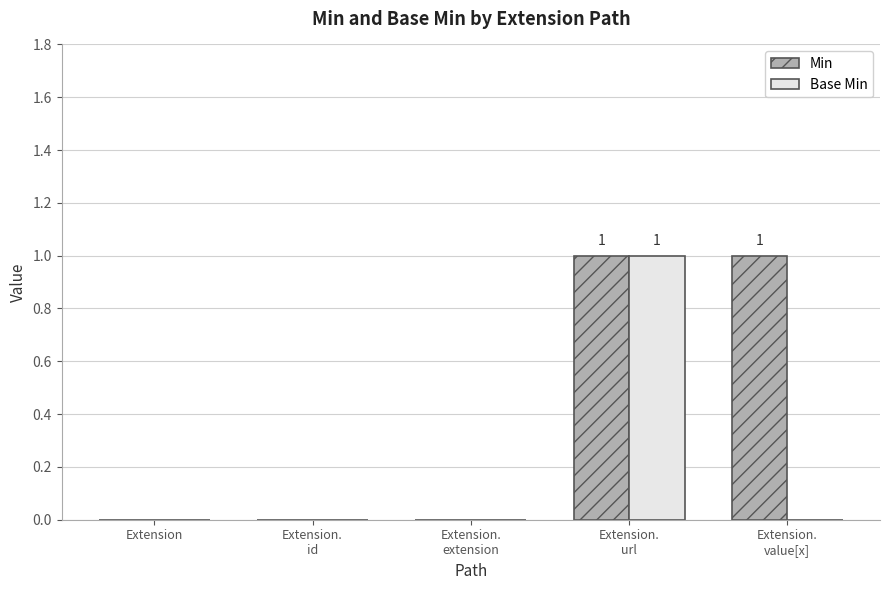

The value of Base Min at Extension.
url is 0. True or false?

False